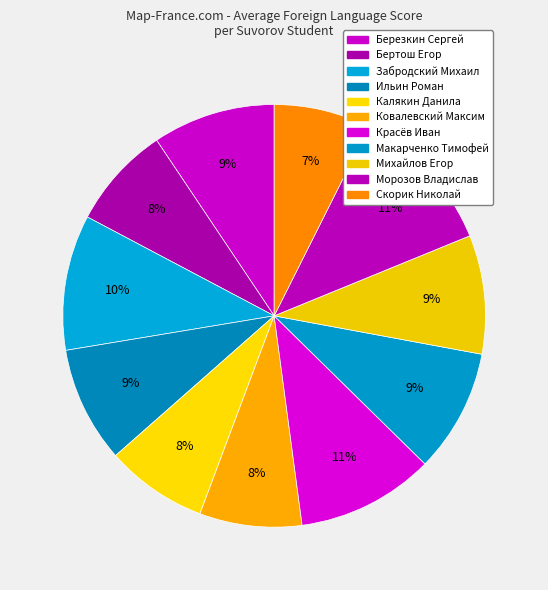

Is there any slice that represents more than half of the pie?

No